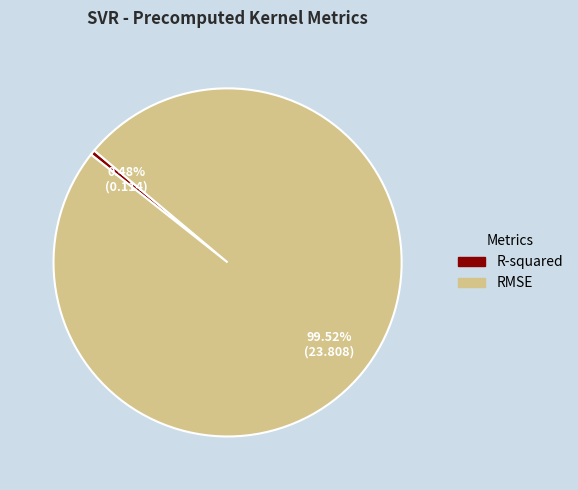

To the nearest percent, what is the difference between the R-squared and RMSE slice percentages?

99%